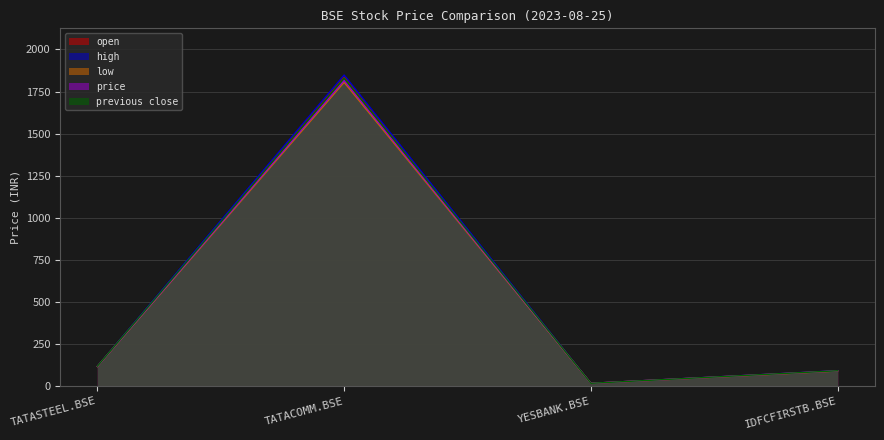

Count the number of data series in this chart.

5